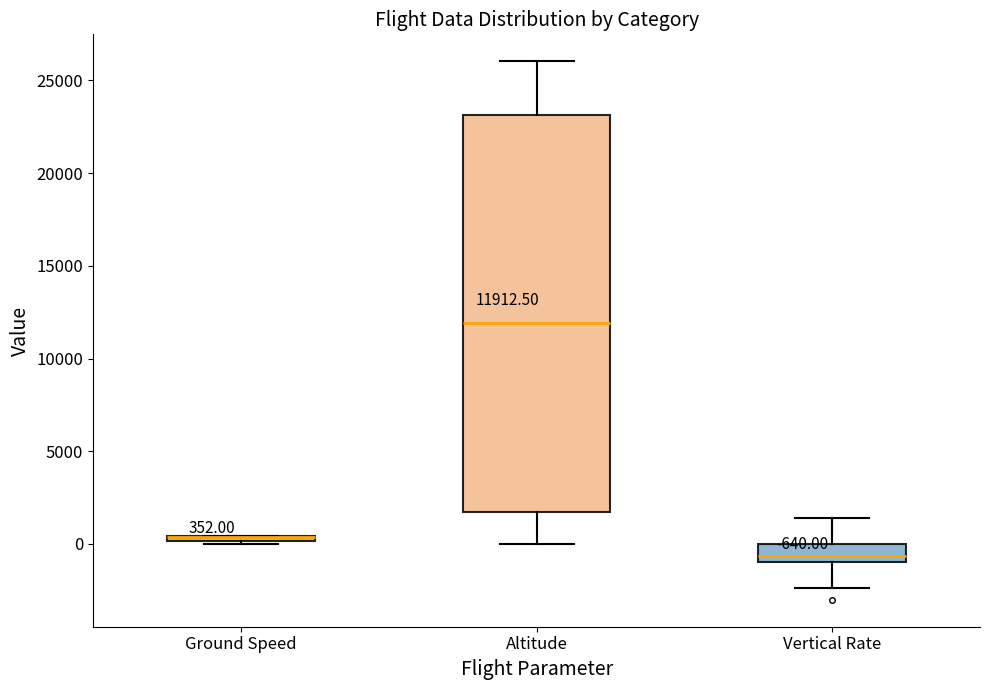

Which box is the tallest, from its lower edge to its upper edge?

Altitude